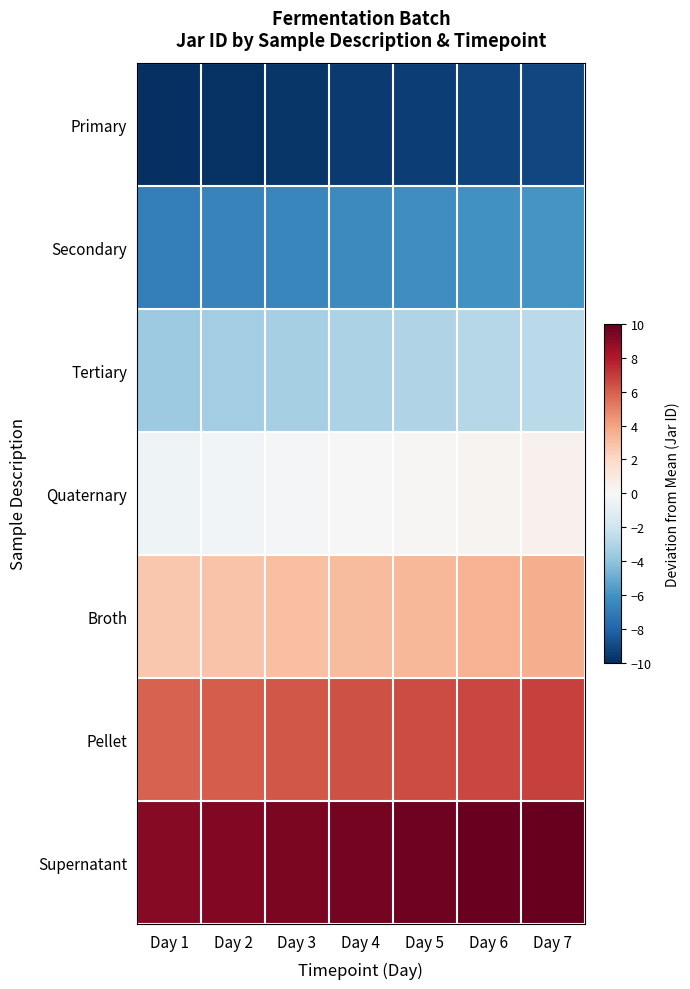

Reading left to right, list all the values displayed in this chart.

Primary: Day 1=-10.0	Day 2=-9.8	Day 3=-9.7	Day 4=-9.5	Day 5=-9.4	Day 6=-9.2	Day 7=-9.1
Secondary: Day 1=-6.8	Day 2=-6.7	Day 3=-6.5	Day 4=-6.4	Day 5=-6.2	Day 6=-6.1	Day 7=-5.9
Tertiary: Day 1=-3.6	Day 2=-3.5	Day 3=-3.3	Day 4=-3.2	Day 5=-3.0	Day 6=-2.9	Day 7=-2.7
Quaternary: Day 1=-0.5	Day 2=-0.3	Day 3=-0.2	Day 4=0.0	Day 5=0.2	Day 6=0.3	Day 7=0.5
Broth: Day 1=2.7	Day 2=2.9	Day 3=3.0	Day 4=3.2	Day 5=3.3	Day 6=3.5	Day 7=3.6
Pellet: Day 1=5.9	Day 2=6.1	Day 3=6.2	Day 4=6.4	Day 5=6.5	Day 6=6.7	Day 7=6.8
Supernatant: Day 1=9.1	Day 2=9.2	Day 3=9.4	Day 4=9.5	Day 5=9.7	Day 6=9.8	Day 7=10.0